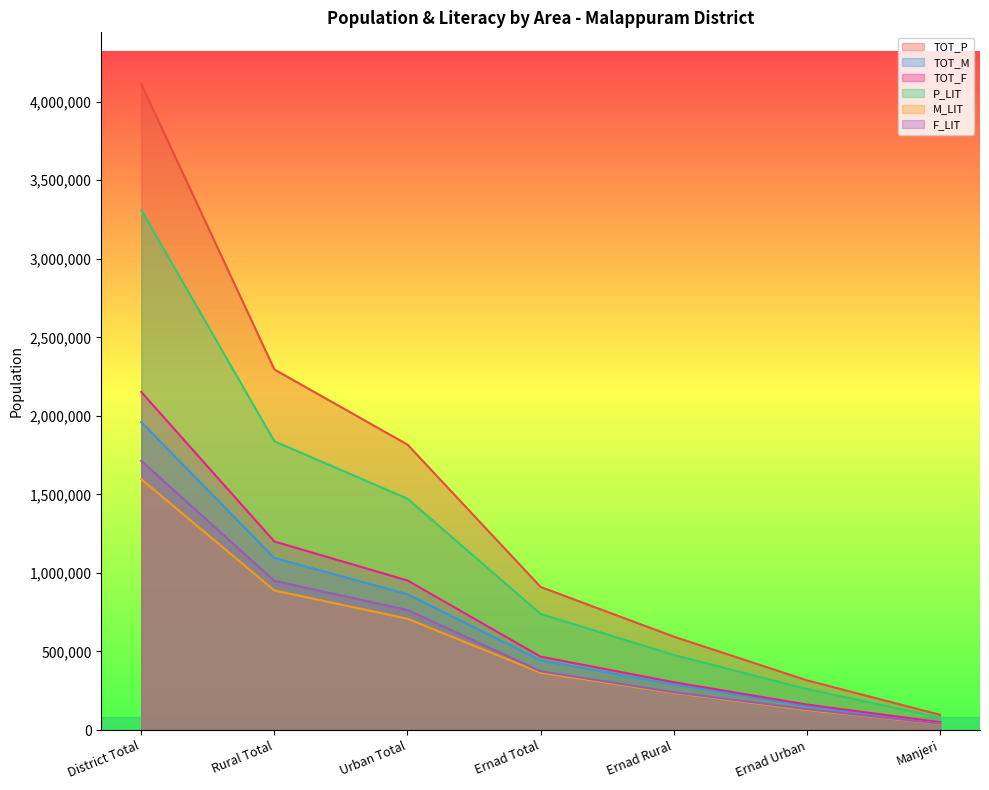

Which category has the lowest value in the P_LIT series?

Manjeri